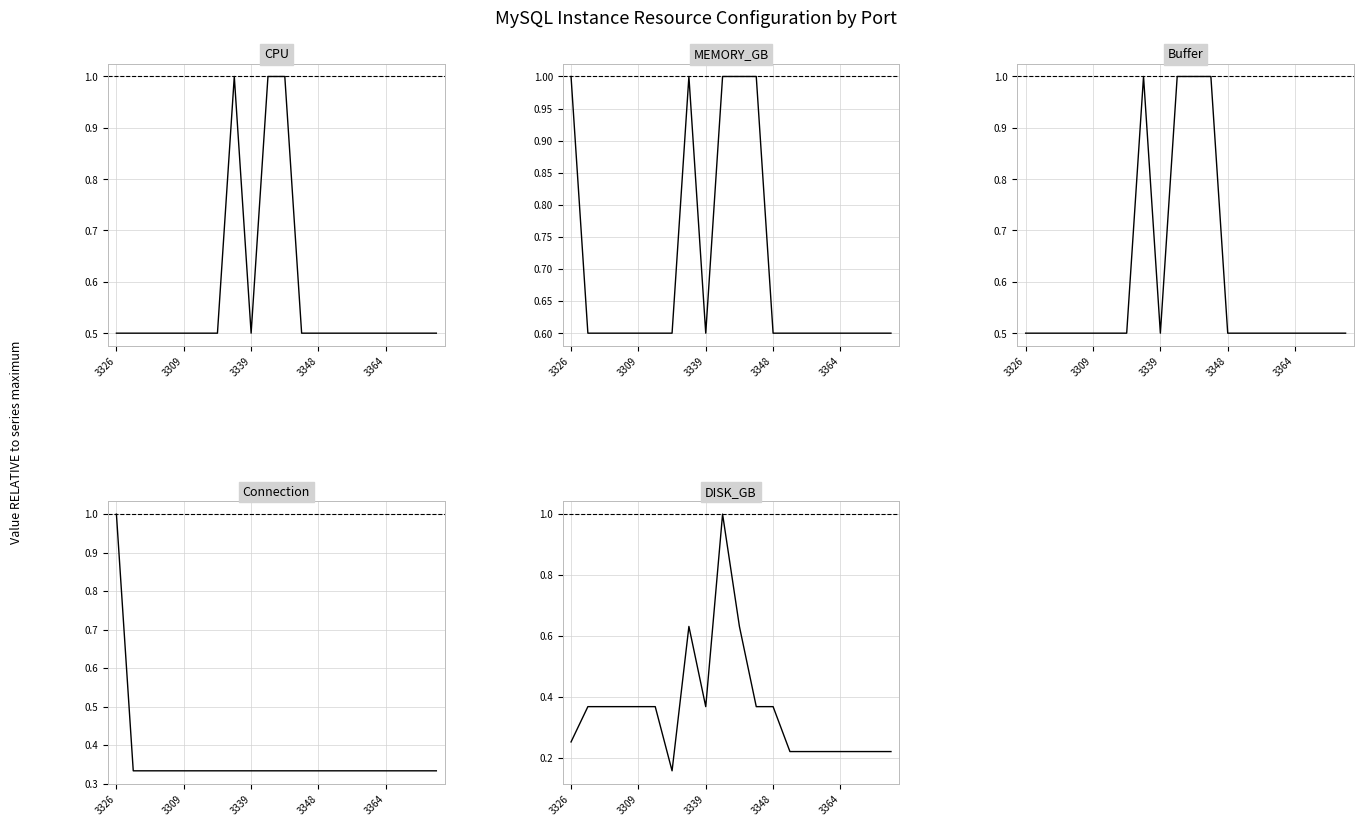

At 11, list the series in order from largest to smallest.

MEMORY_GB, Buffer, CPU, DISK_GB, Connection